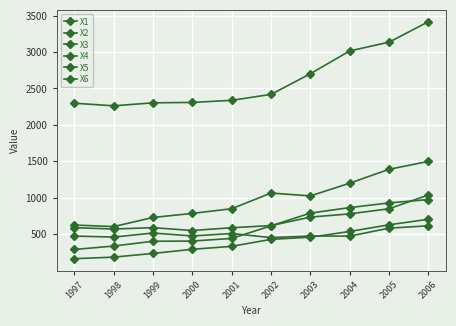

How many lines are shown in the chart?

6